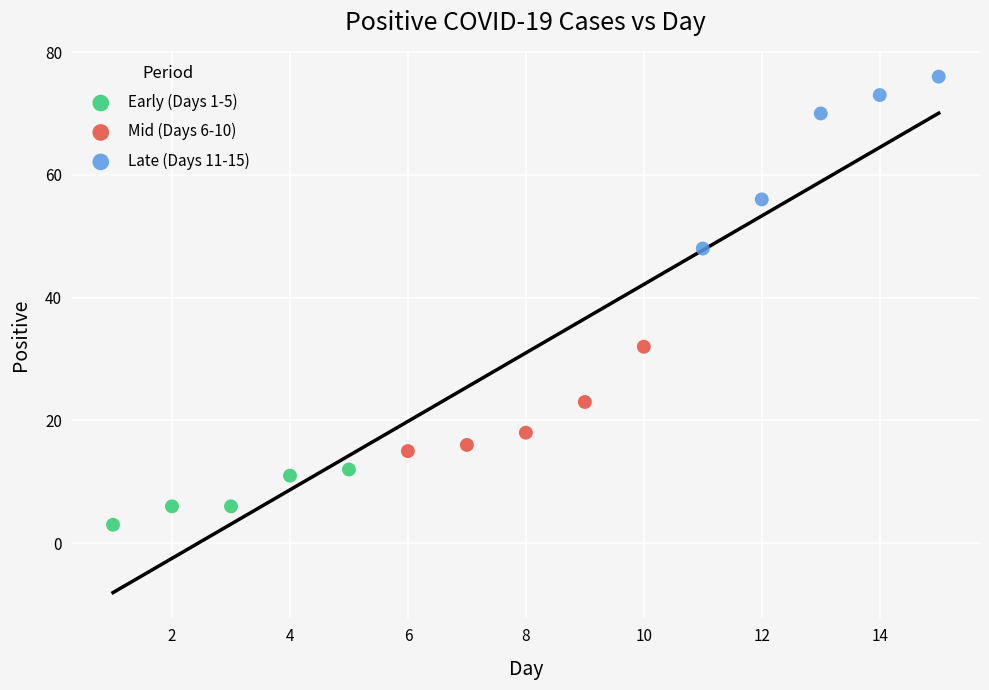

Which series reaches the minimum Y coordinate?

Early (Days 1-5)